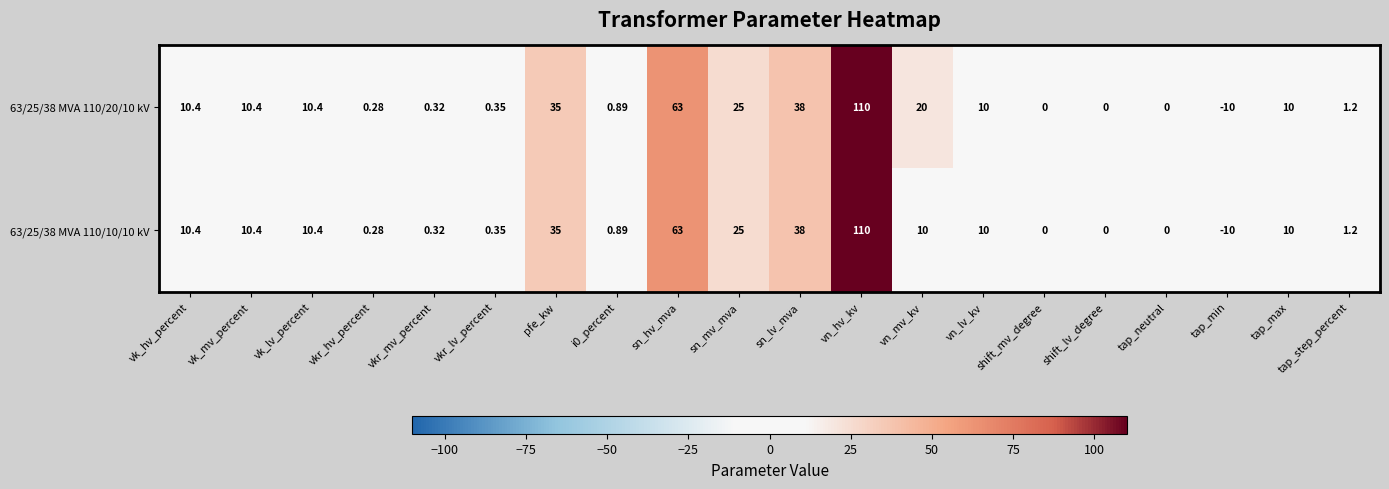

At which category is the sum across all series the highest?

vn_hv_kv